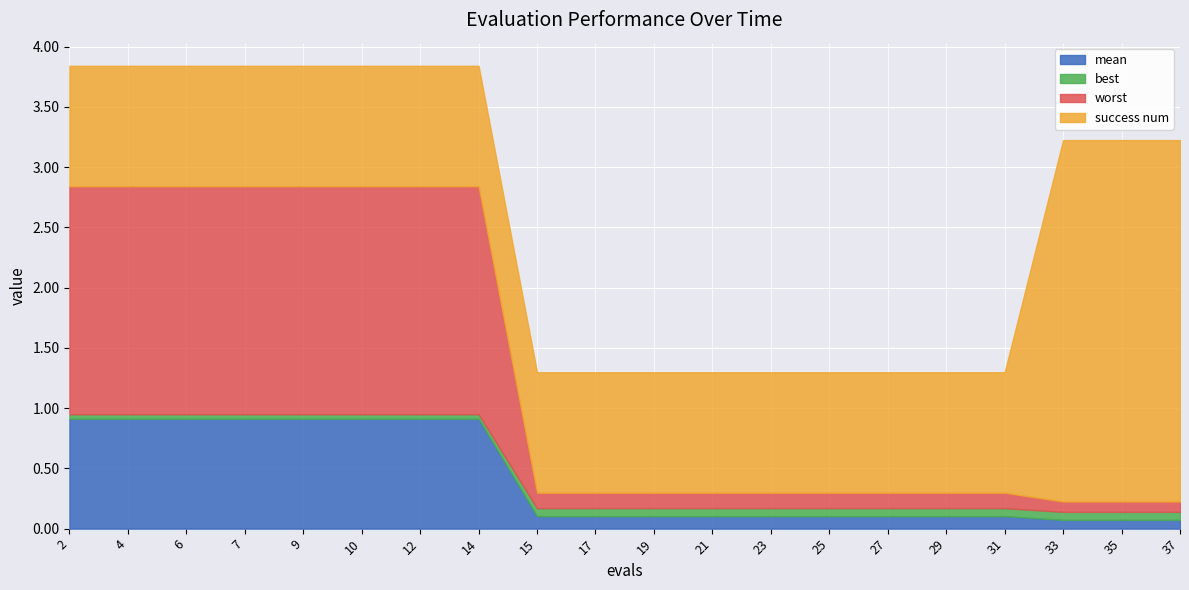

Which series ends up on top after the final intersection of success num and worst?

success num